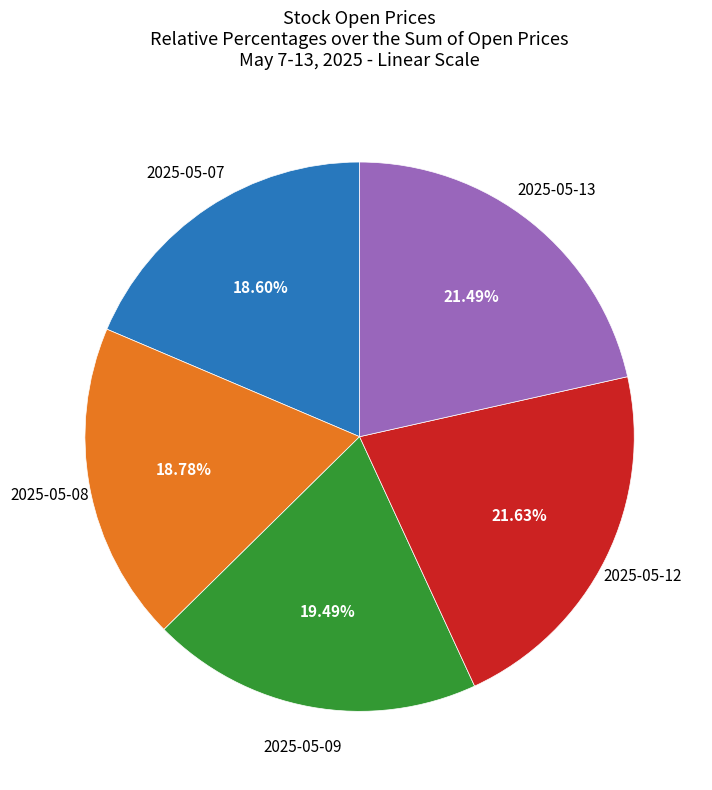

To the nearest percent, what is the combined percentage of 2025-05-07 and 2025-05-12?

40%